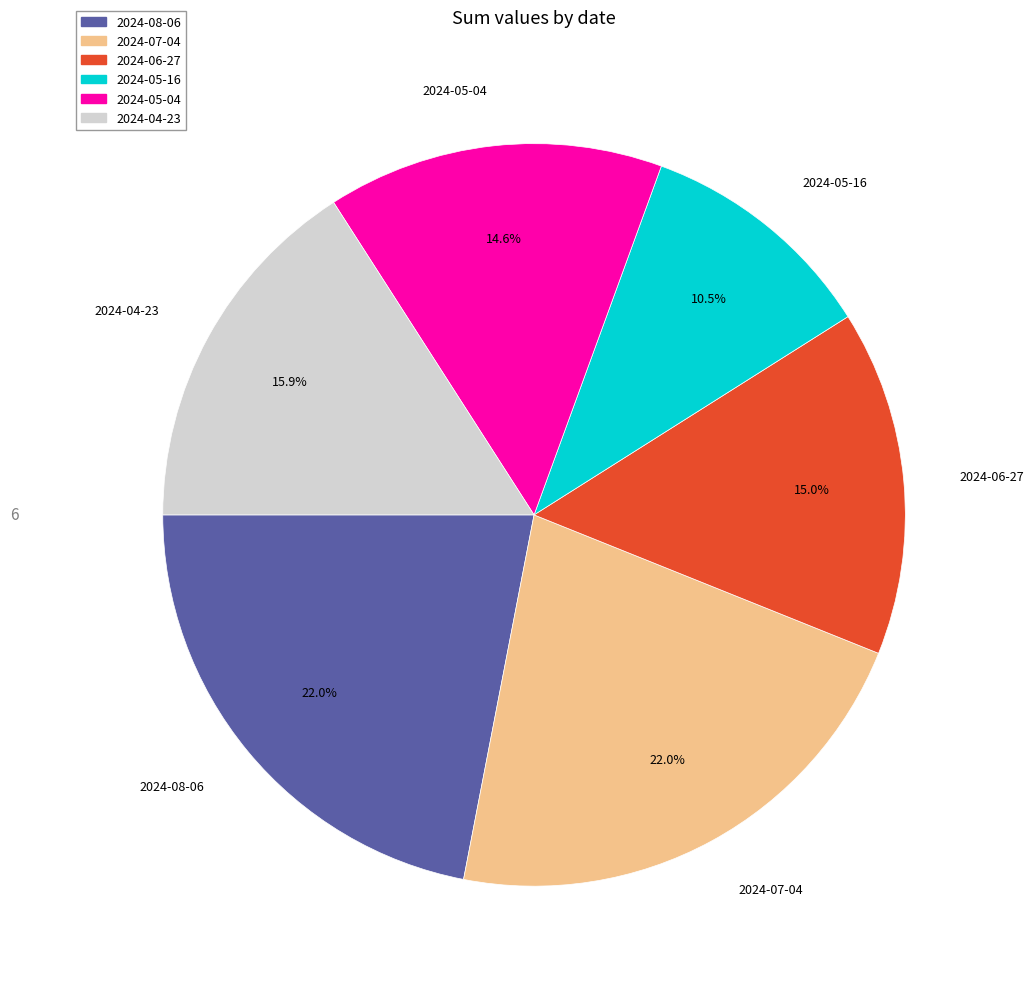

What is the ratio of the value at 2024-05-16 to the value at 2024-06-27?

0.7